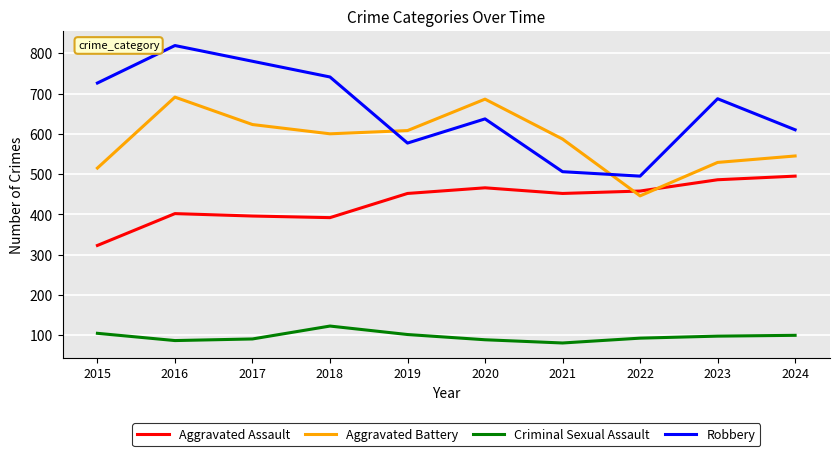

Is the value of Robbery at 2024 greater than the value of Aggravated Assault at 2021?

Yes